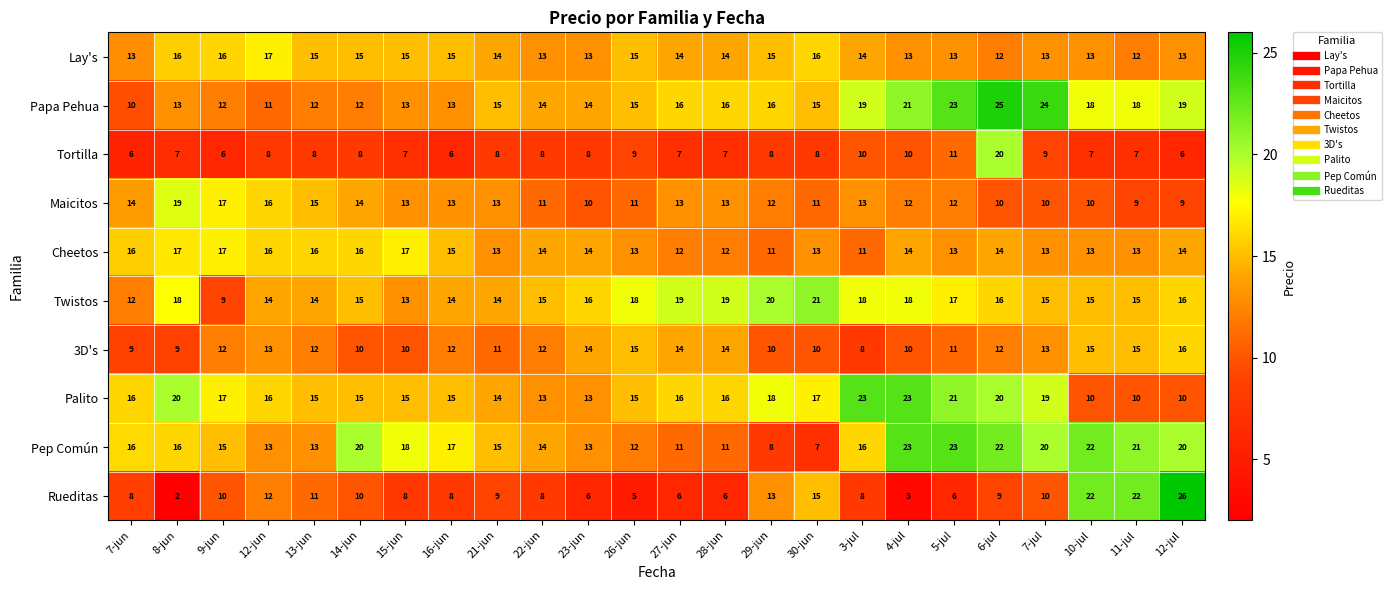

At which category is the sum across all series the highest?

6-jul